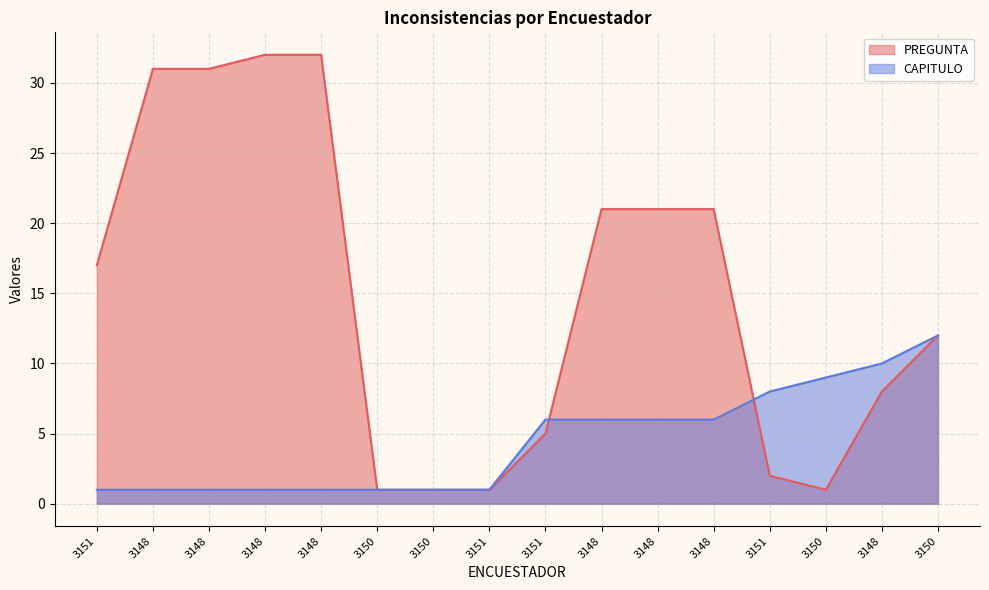

What is the total value across all series at 3148?

32